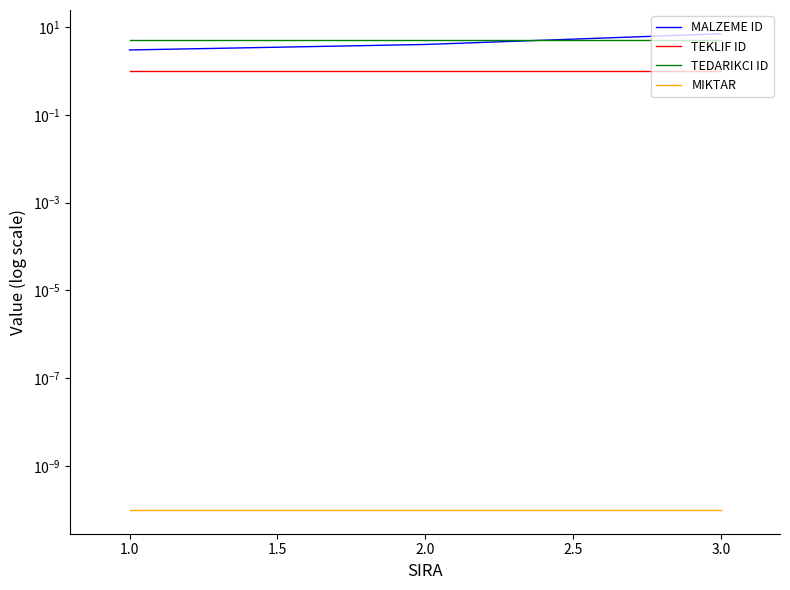

The value of TEDARIKCI ID at 3.0 is 5.0. True or false?

True